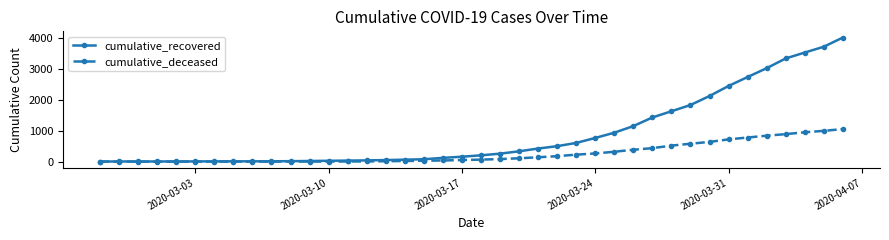

List the series in order of their peak value, lowest first.

cumulative_deceased, cumulative_recovered